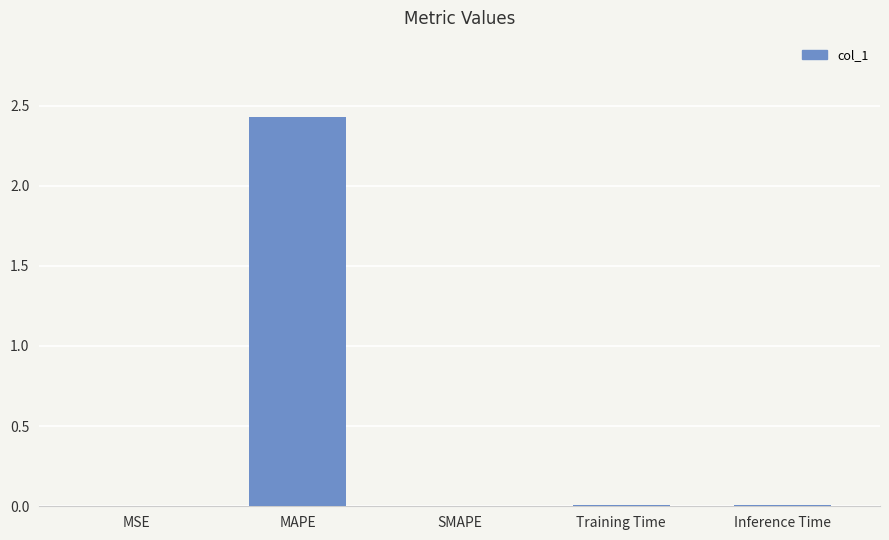

Count the number of categories in the chart.

5